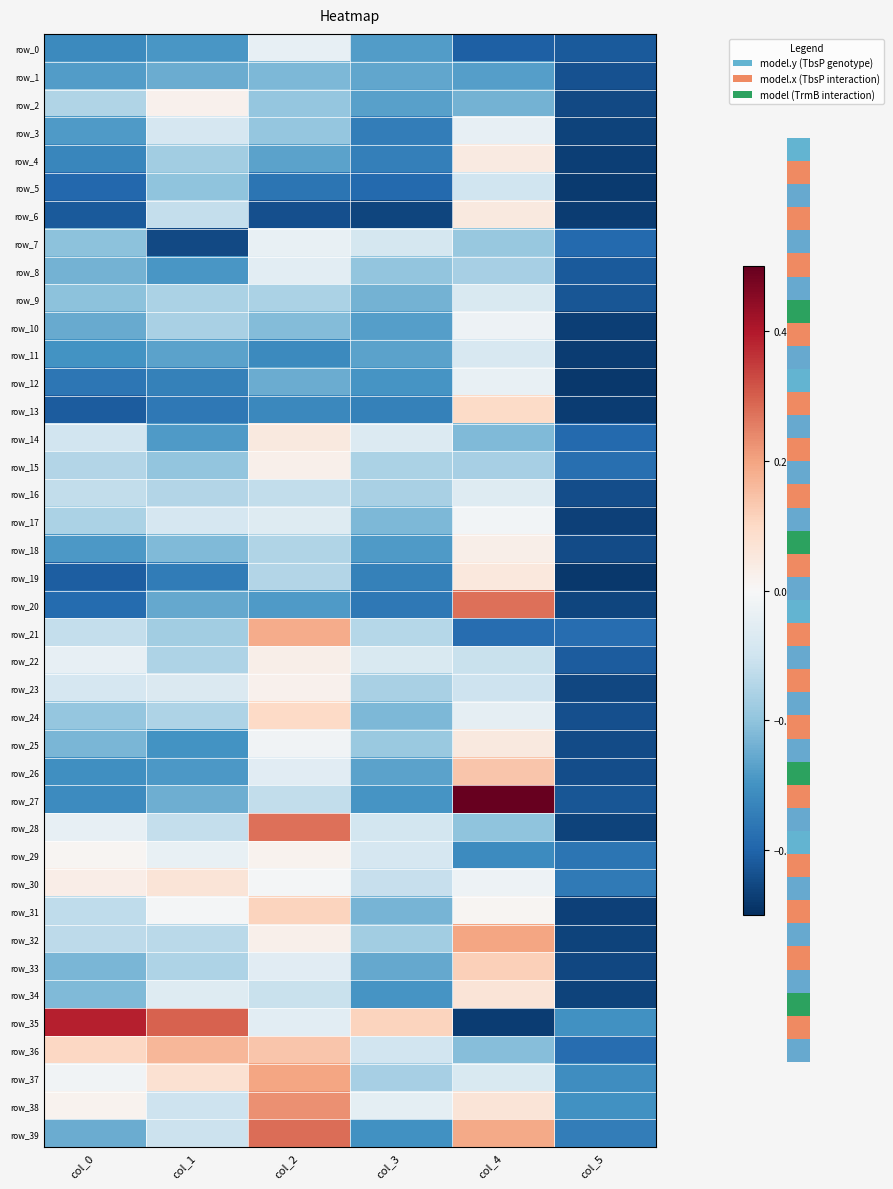

At which label is row_14 closest to 0?

col_2